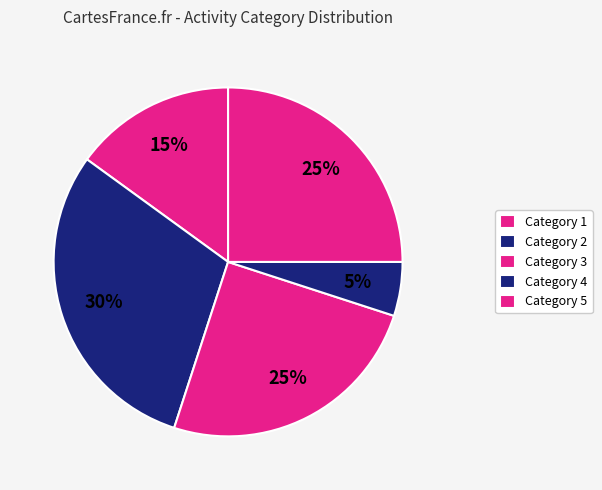

How many segments does this pie chart have?

5